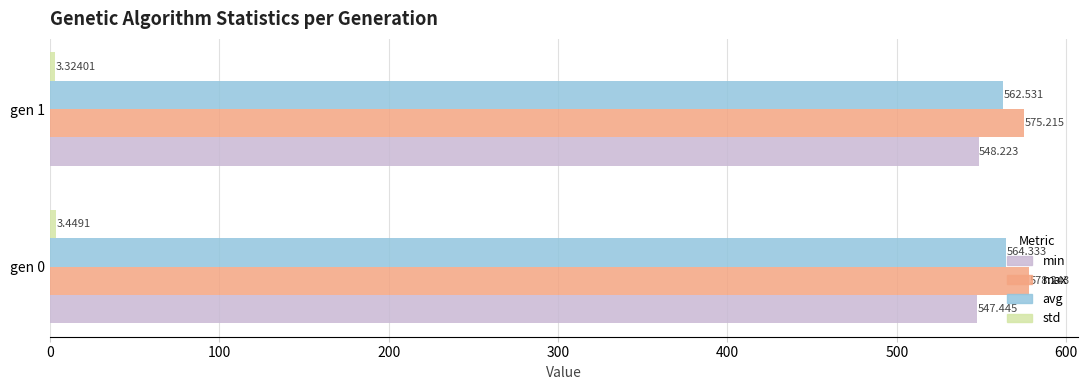

Which series has the largest total across all categories?

max